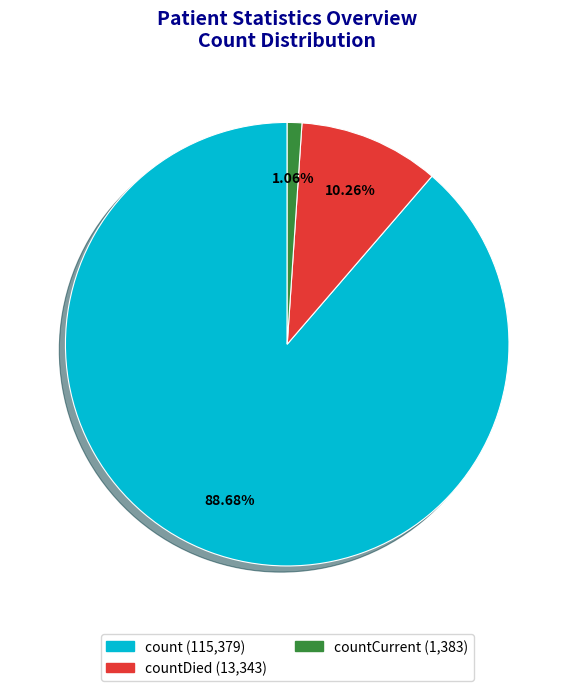

How many segments does this pie chart have?

3